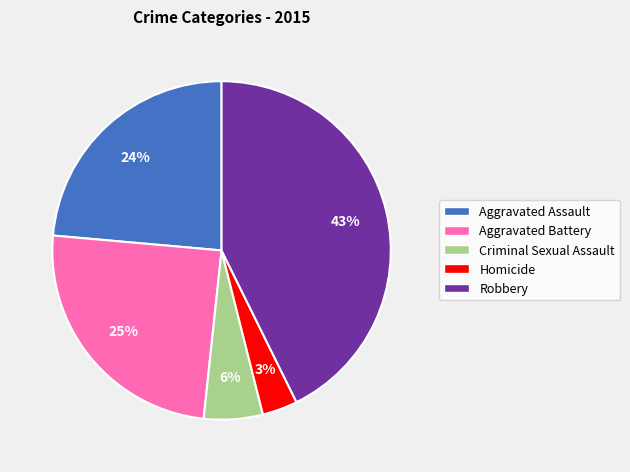

Which category has the smallest portion of the pie?

Homicide